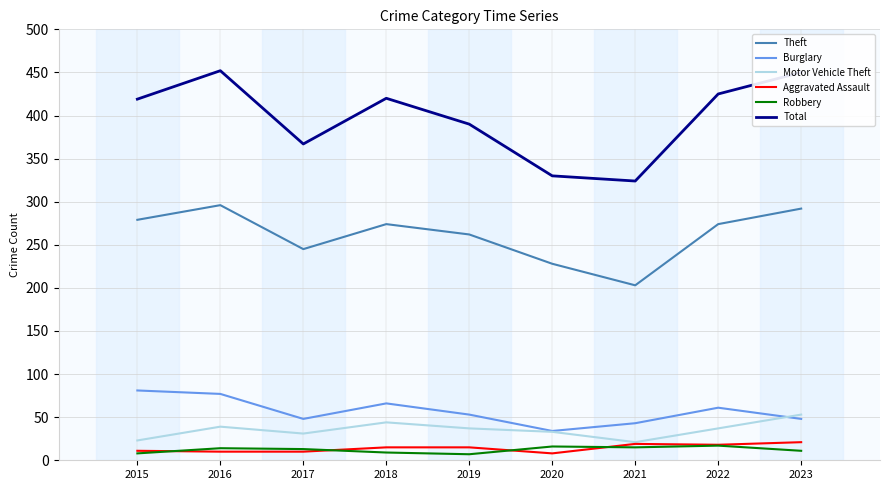

What is the sum of the Total values at 2017 and 2016?

819